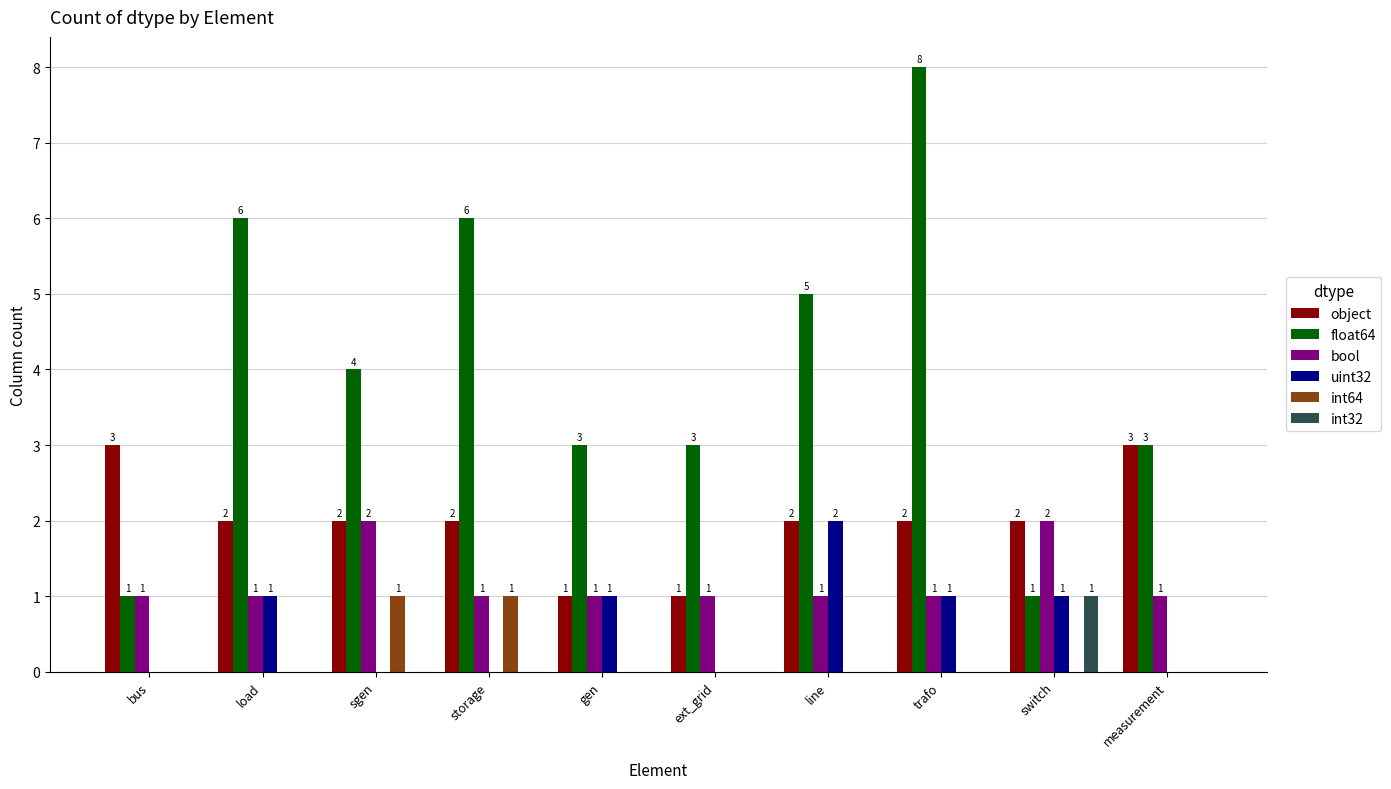

The value of uint32 at bus is 0. True or false?

True